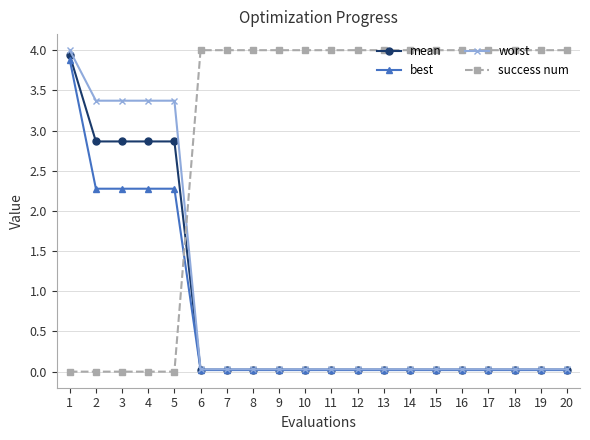

What is the maximum value shown in the chart?

4.0